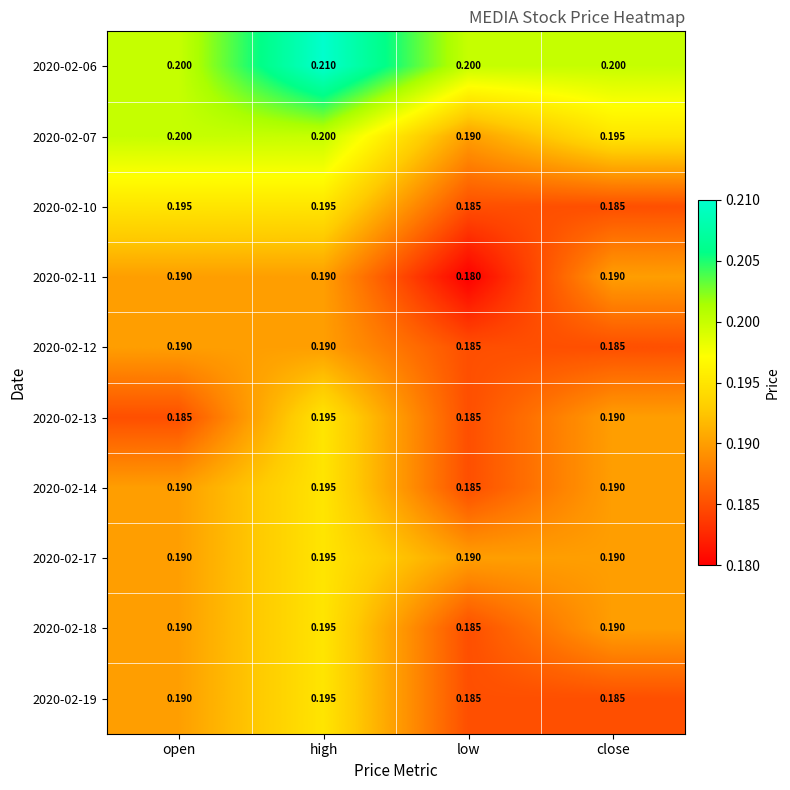

At which label is 2020-02-11 closest to 0?

low